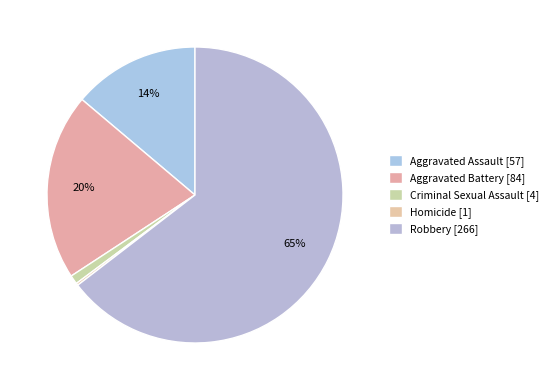

Is there any slice that represents more than half of the pie?

Yes